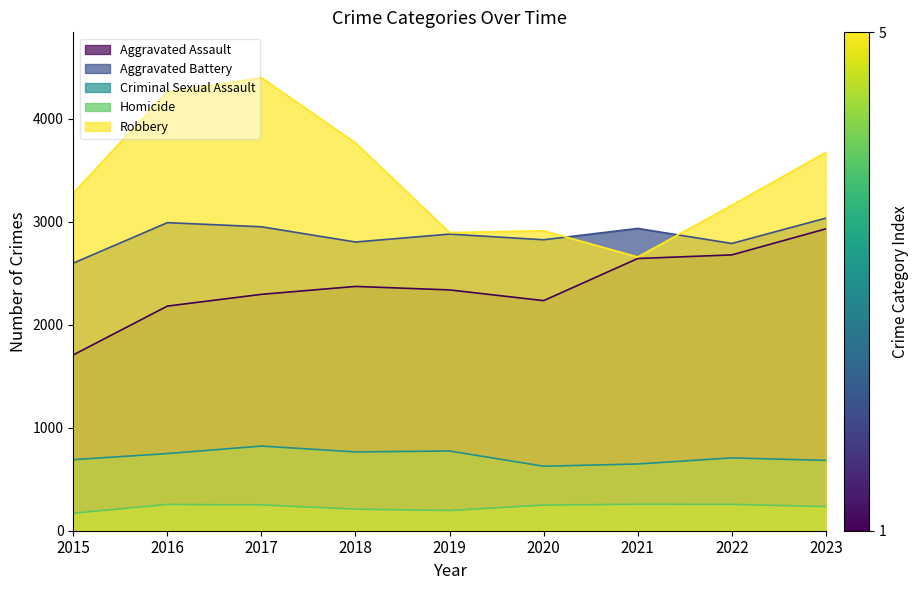

True or false: Robbery and Aggravated Battery intersect in this chart.

True